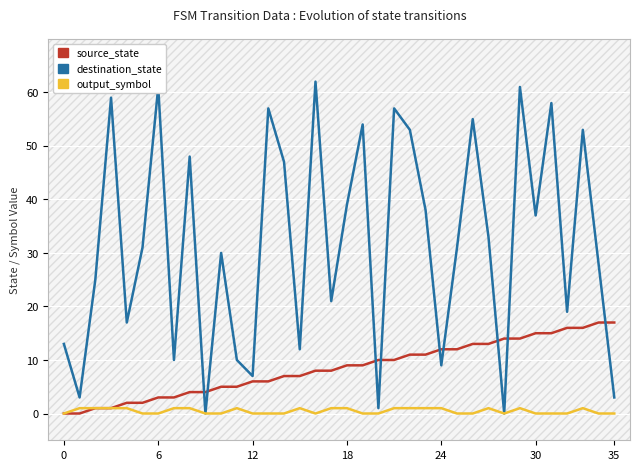

Rank the series at 11 from highest to lowest value.

destination_state, source_state, output_symbol